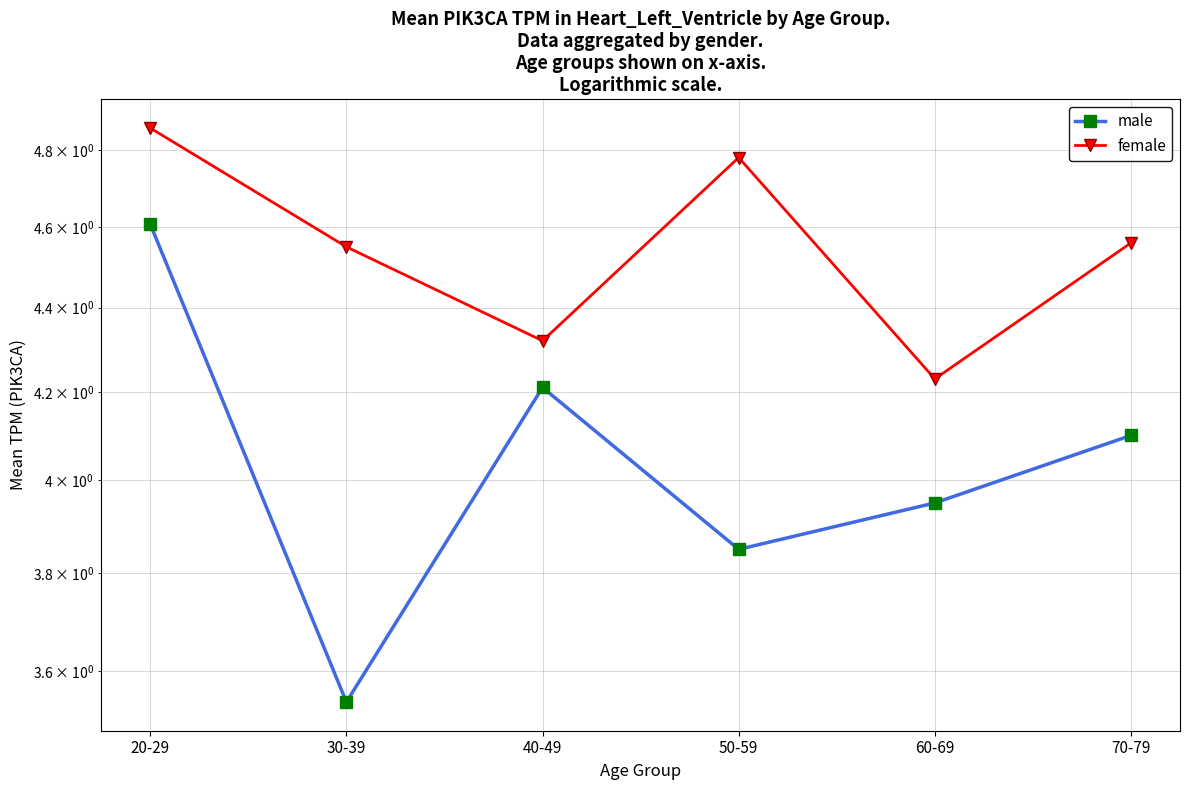

Which series has the largest total across all categories?

female